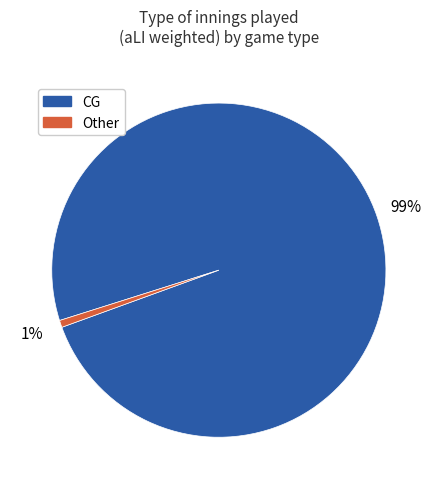

True or false: Other accounts for 17% of the total.

False